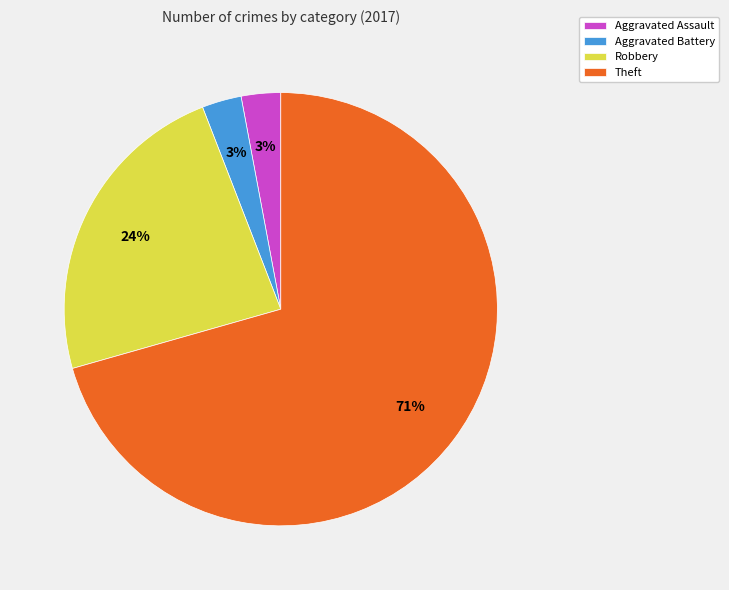

Which category has the biggest portion of the pie?

Theft